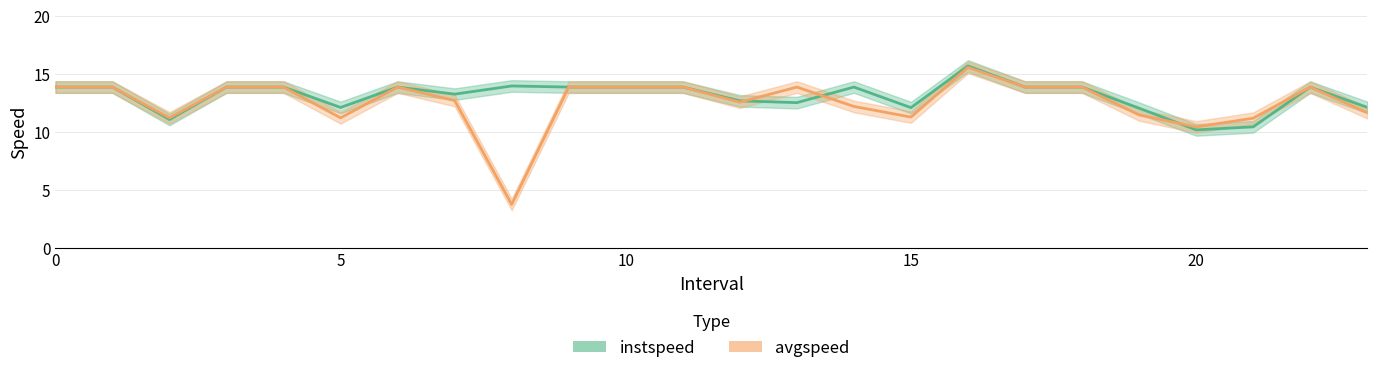

At which label is avgspeed closest to 9?

20.0